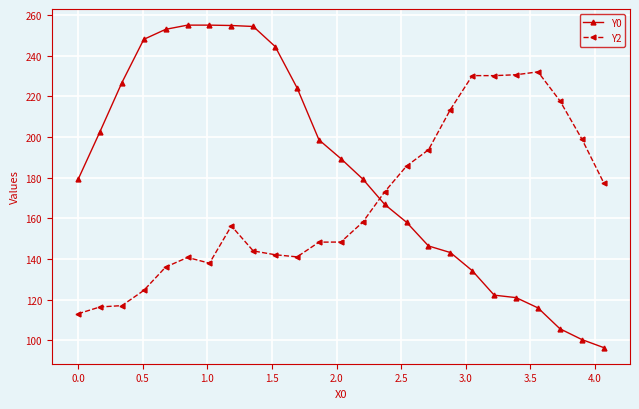

Rank the series by their maximum value, from highest to lowest.

Y0, Y2